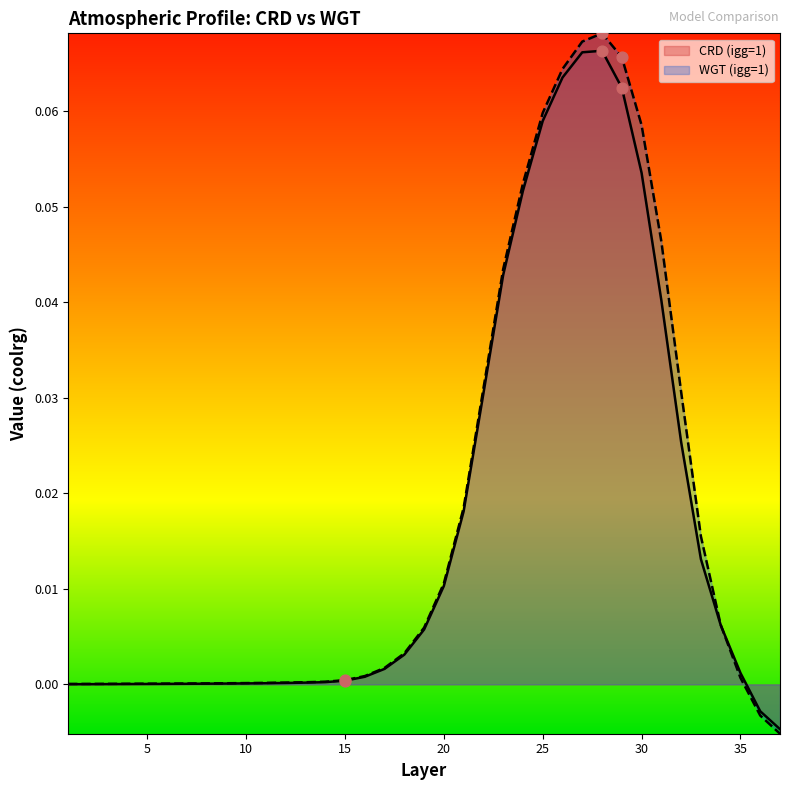

Which series reaches the minimum Y coordinate?

WGT (igg=1)